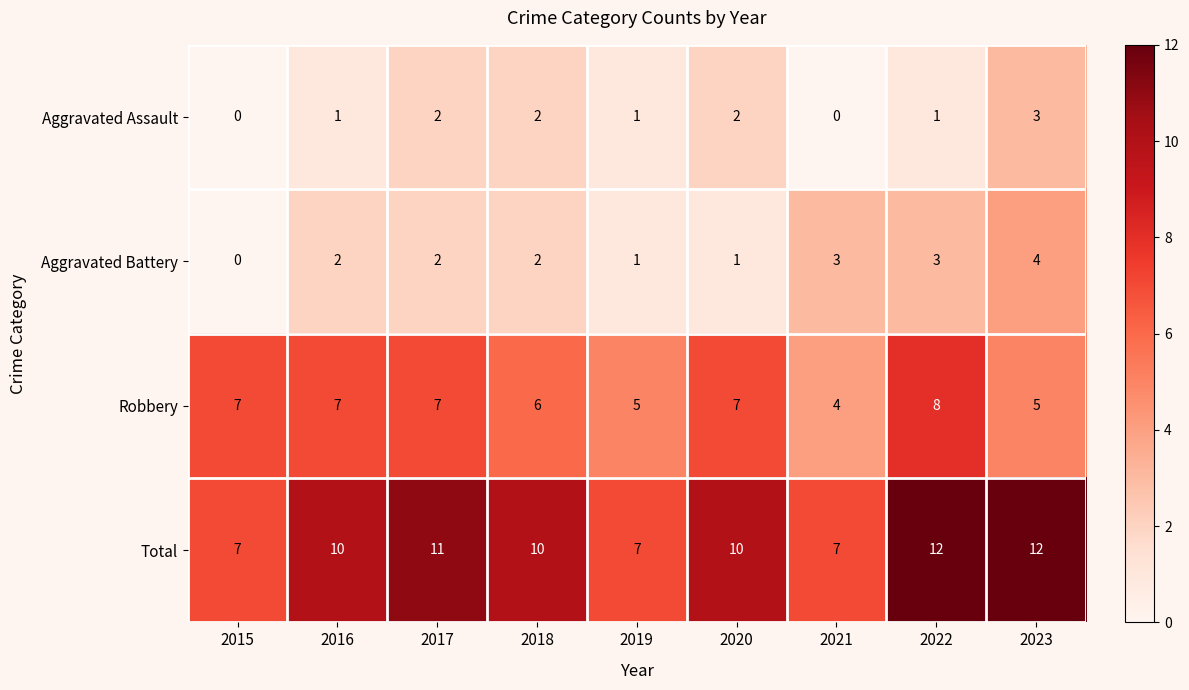

True or false: Aggravated Battery has a value of 2 at 2015.

False